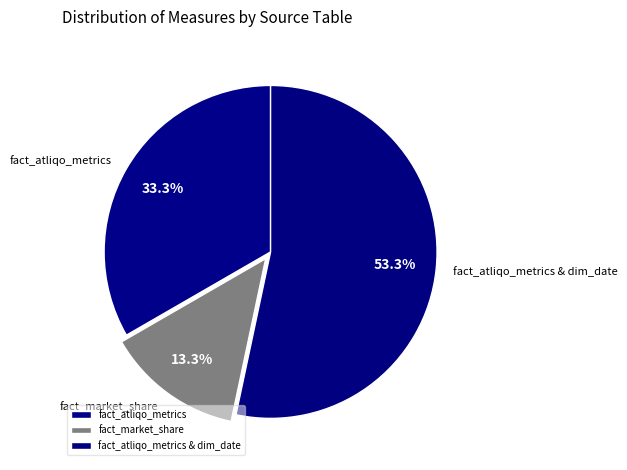

What percentage is NOT represented by fact_atliqo_metrics?

66.7%